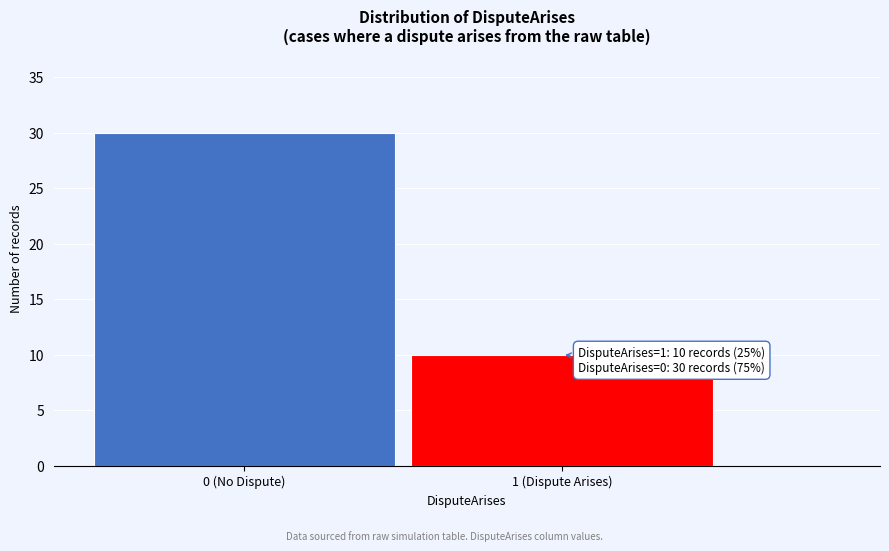

Reading right to left, list all the values displayed in this chart.

10	30